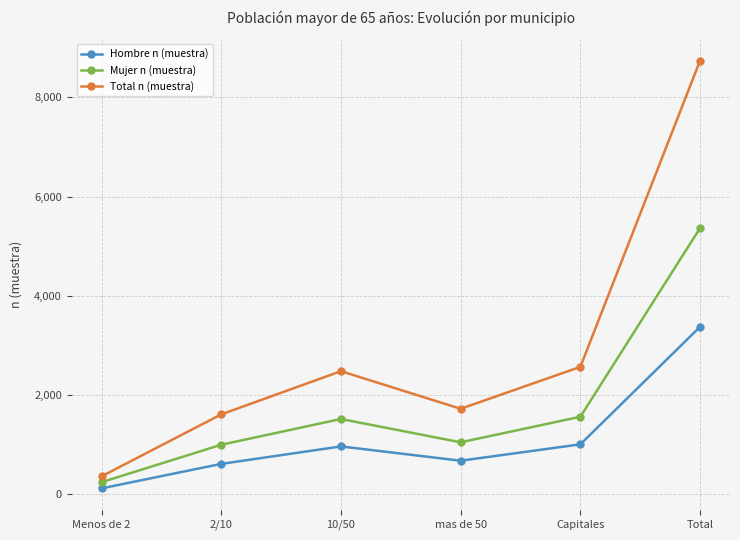

Is the value of Mujer n (muestra) at 10/50 greater than the value of Hombre n (muestra) at mas de 50?

Yes